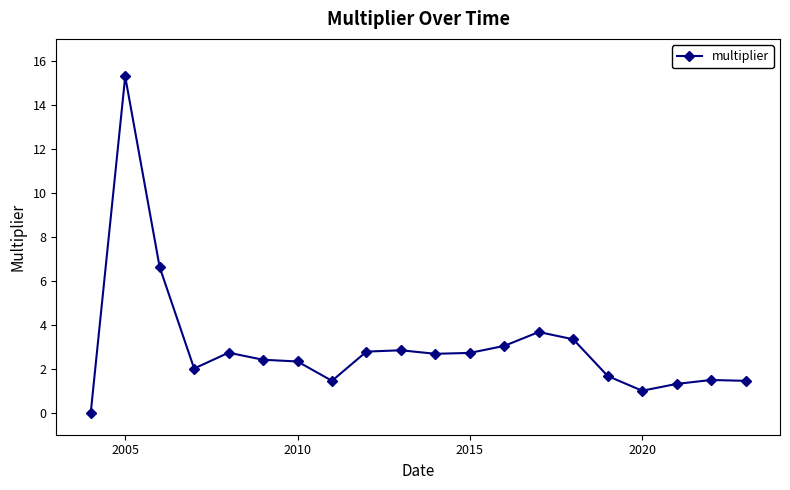

What is the maximum value shown in the chart?

15.3